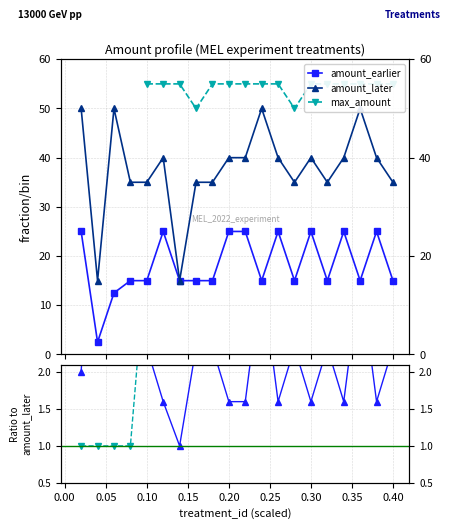

Is the value of amount_earlier at 13 greater than the value of amount_later at 17?

No